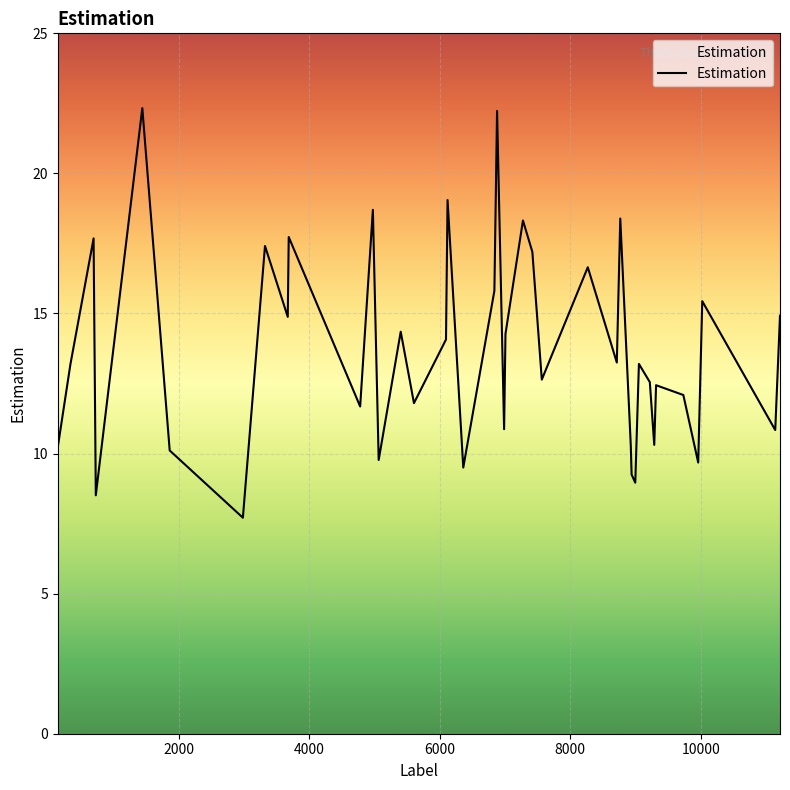

What is the smallest value displayed?

7.7